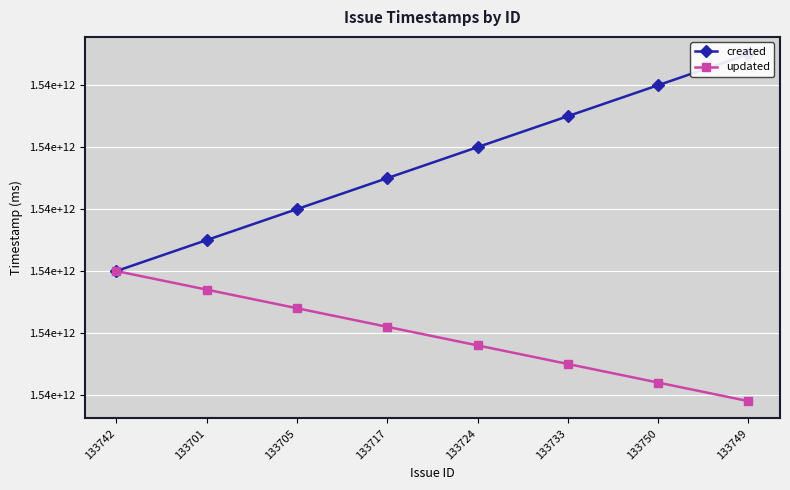

At which label does created reach its peak?

133749